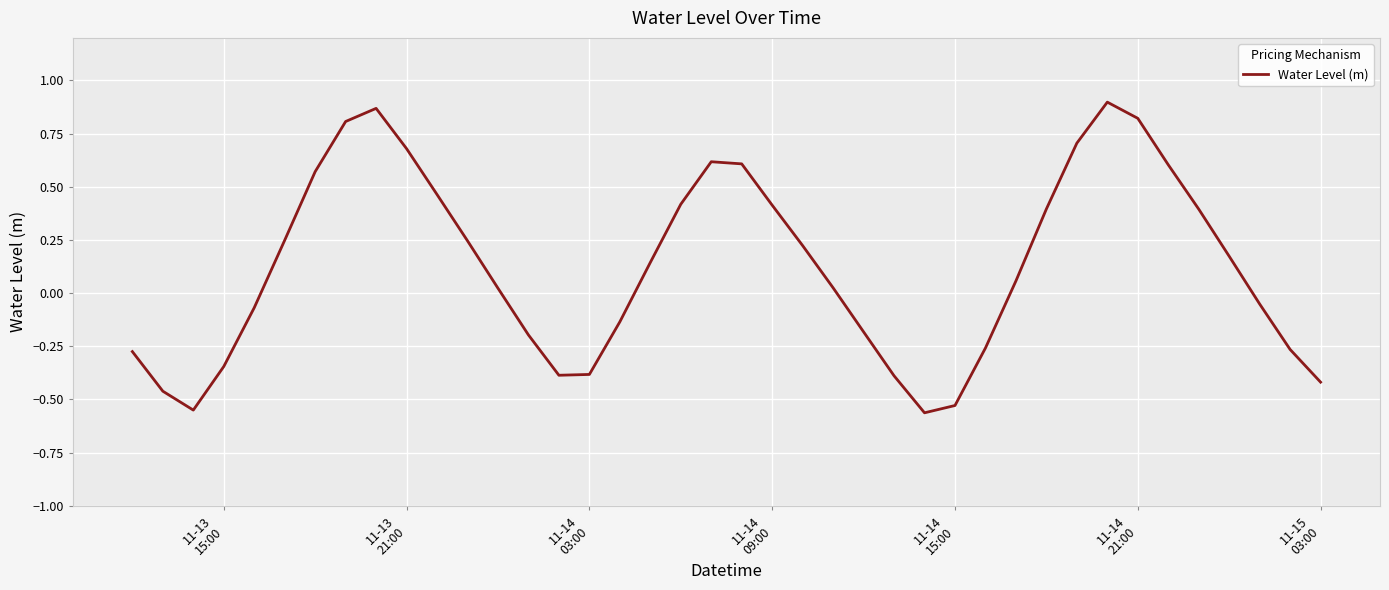

Count the number of categories in the chart.

40